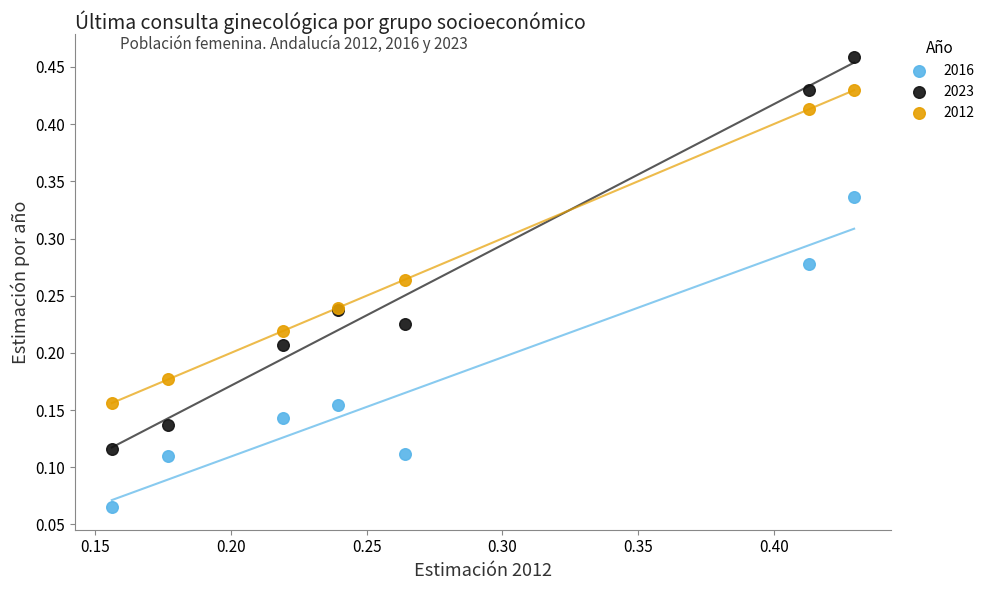

What are all the series names shown in the legend?

2016, 2023, 2012